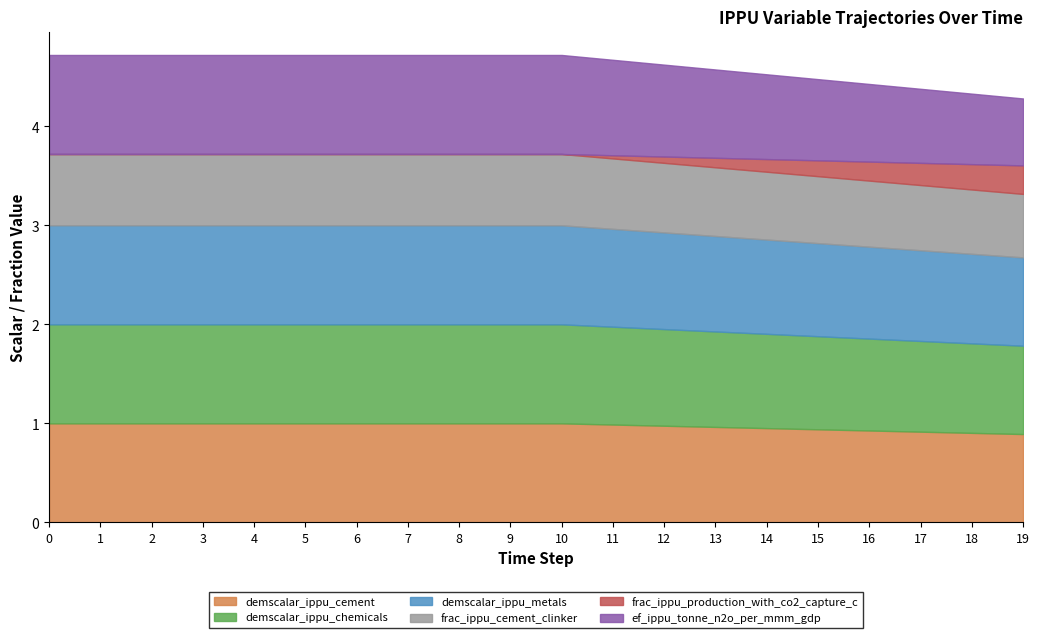

How many data points in frac_ippu_production_with_co2_capture_c are above 0?

9